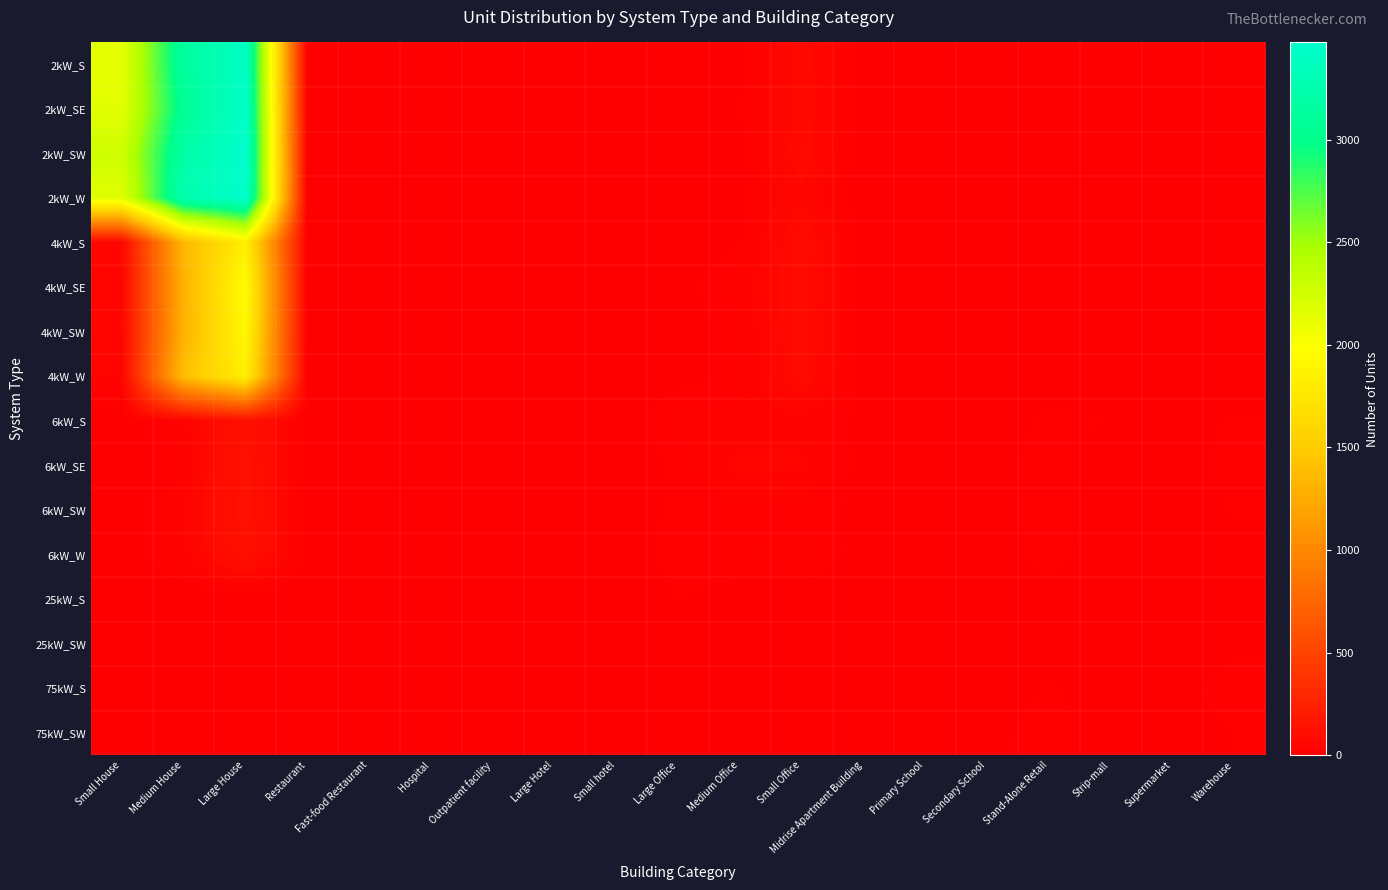

How many data points does each series have?

19